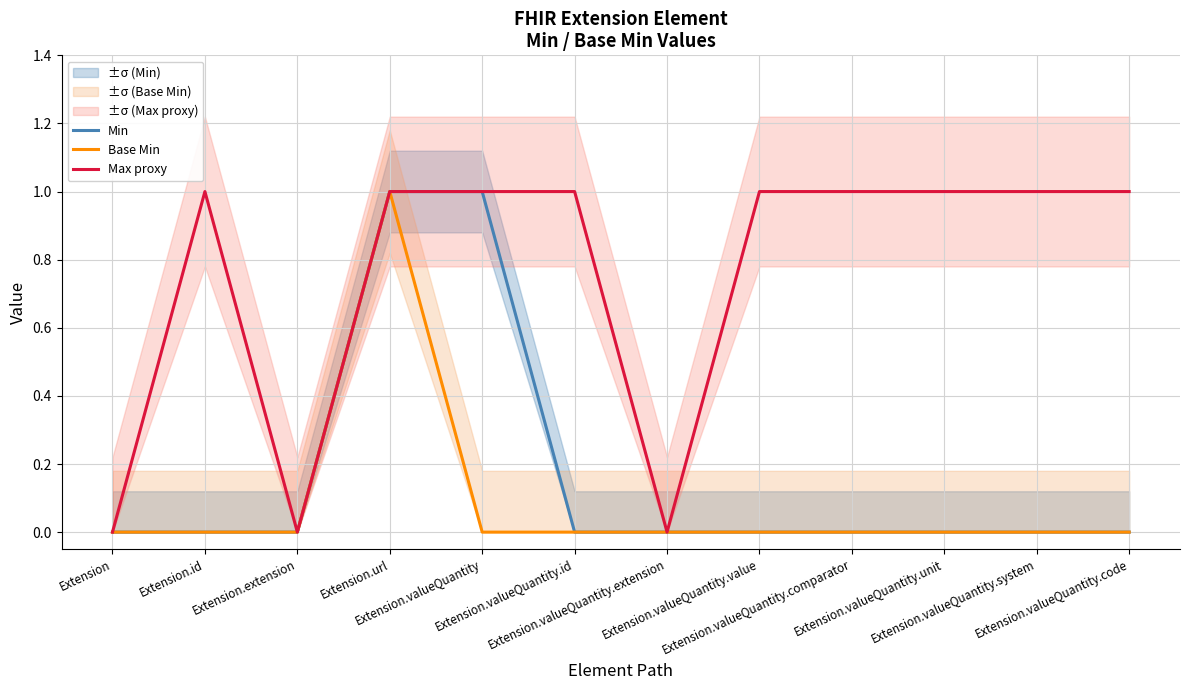

Does the chart have visible grid lines?

Yes